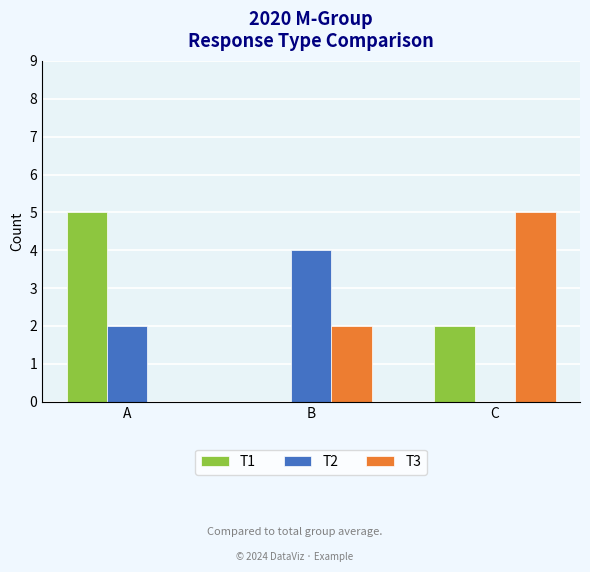

Is it true that T3 equals 5 at C?

True